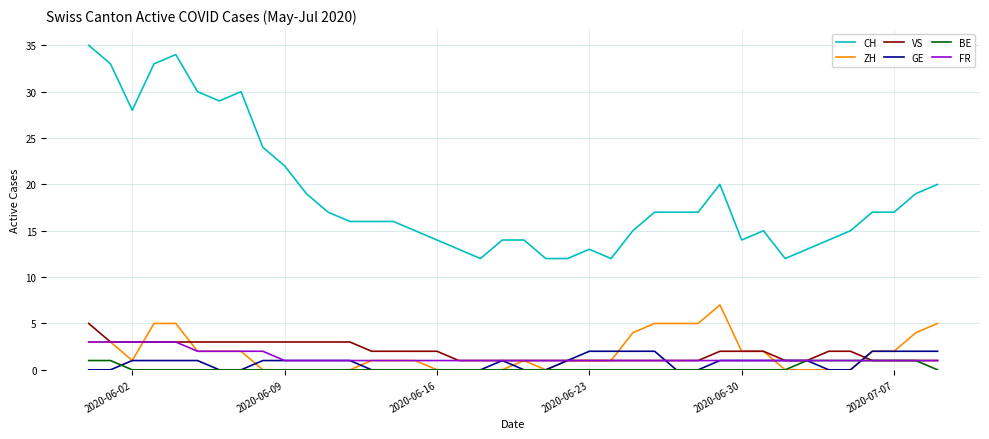

Which series has the largest total across all categories?

CH